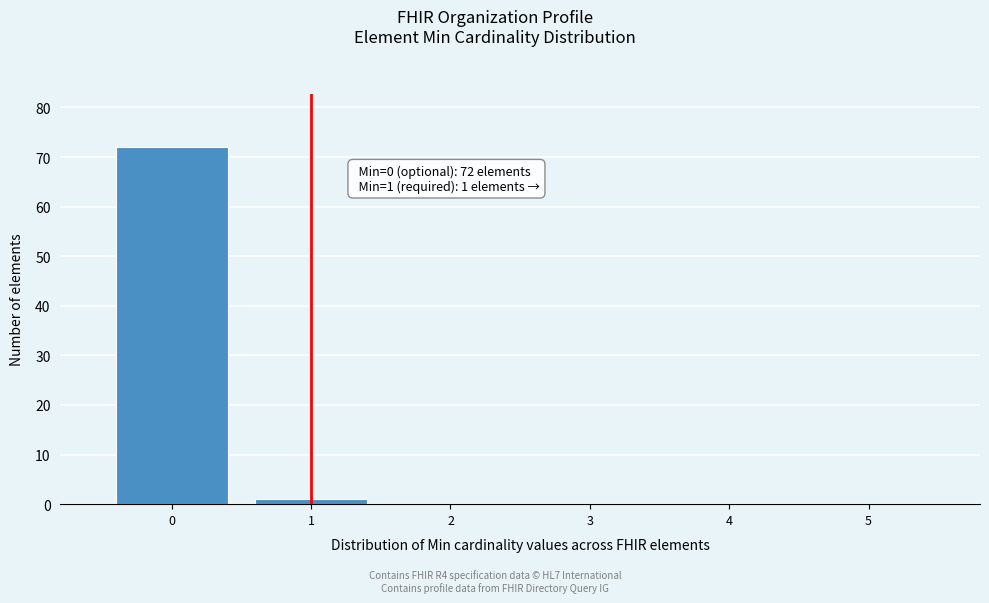

Over which range of the x-axis is the bar tallest?

-0.5 to 0.5